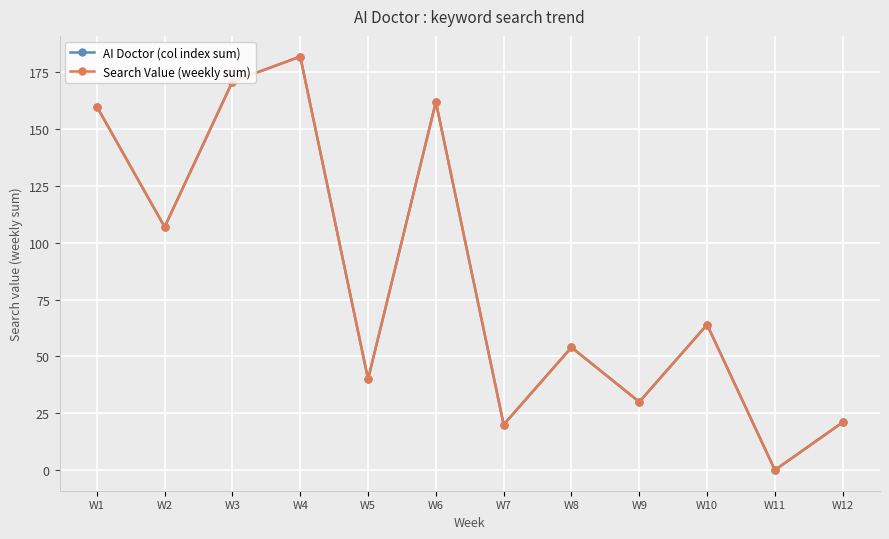

What is the difference between the maximum and minimum values in the AI Doctor (col index sum) series?

182